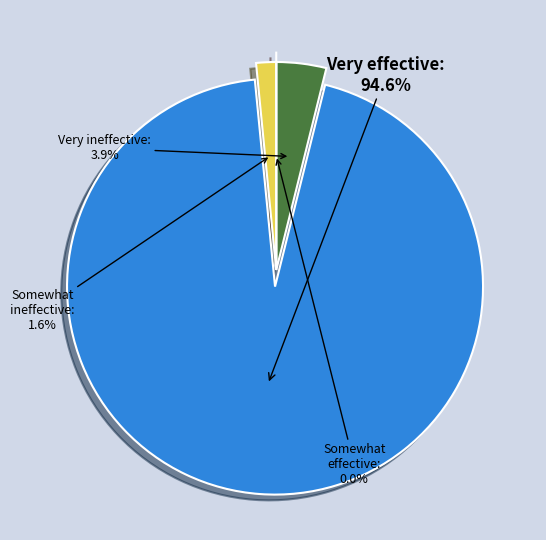

Is there a majority slice in this chart?

Yes